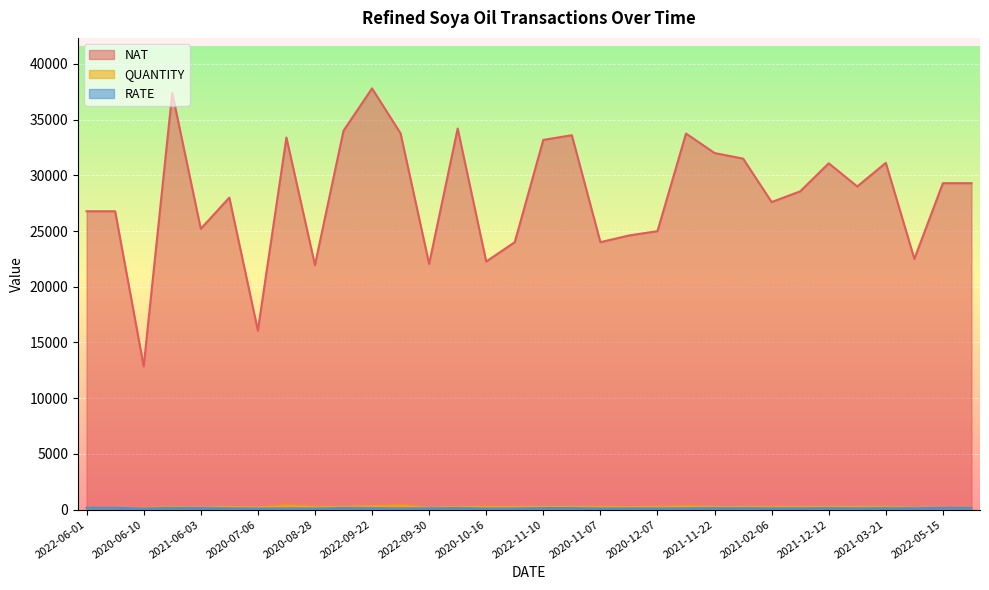

True or false: NAT and RATE intersect in this chart.

False